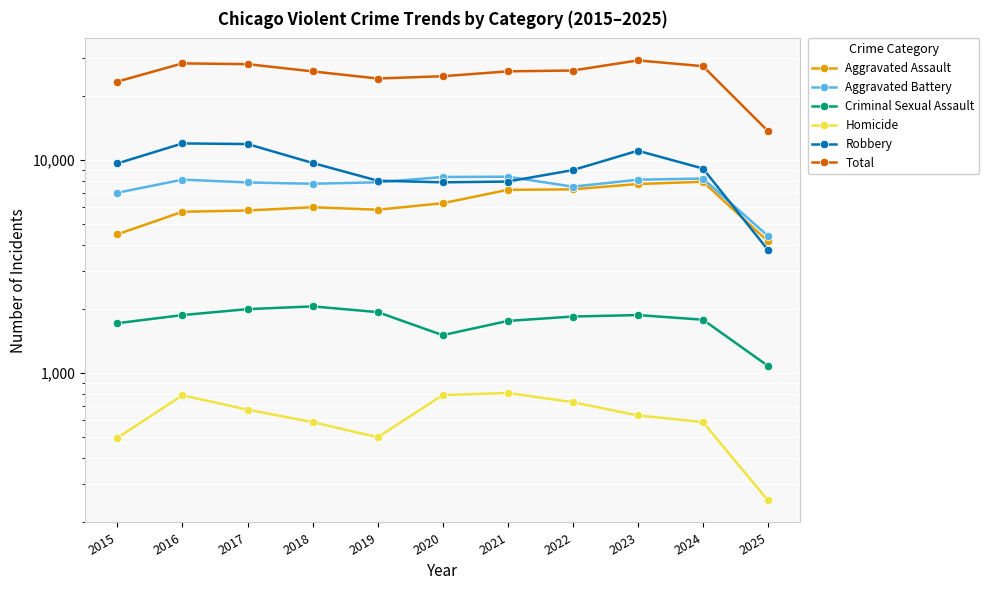

Reading left to right, extract all data points from this chart.

Aggravated Assault: 2015=4480	2016=5713	2017=5793	2018=6002	2019=5842	2020=6265	2021=7242	2022=7281	2023=7712	2024=7904	2025=4152
Aggravated Battery: 2015=7018	2016=8085	2017=7845	2018=7734	2019=7858	2020=8320	2021=8346	2022=7495	2023=8080	2024=8182	2025=4401
Criminal Sexual Assault: 2015=1713	2016=1870	2017=1994	2018=2054	2019=1931	2020=1505	2021=1755	2022=1841	2023=1870	2024=1779	2025=1079
Homicide: 2015=496	2016=786	2017=672	2018=588	2019=499	2020=787	2021=806	2022=729	2023=632	2024=588	2025=252
Robbery: 2015=9638	2016=11960	2017=11881	2018=9681	2019=7995	2020=7855	2021=7920	2022=8964	2023=11052	2024=9119	2025=3784
Total: 2015=23345	2016=28414	2017=28185	2018=26059	2019=24125	2020=24732	2021=26069	2022=26310	2023=29346	2024=27572	2025=13668